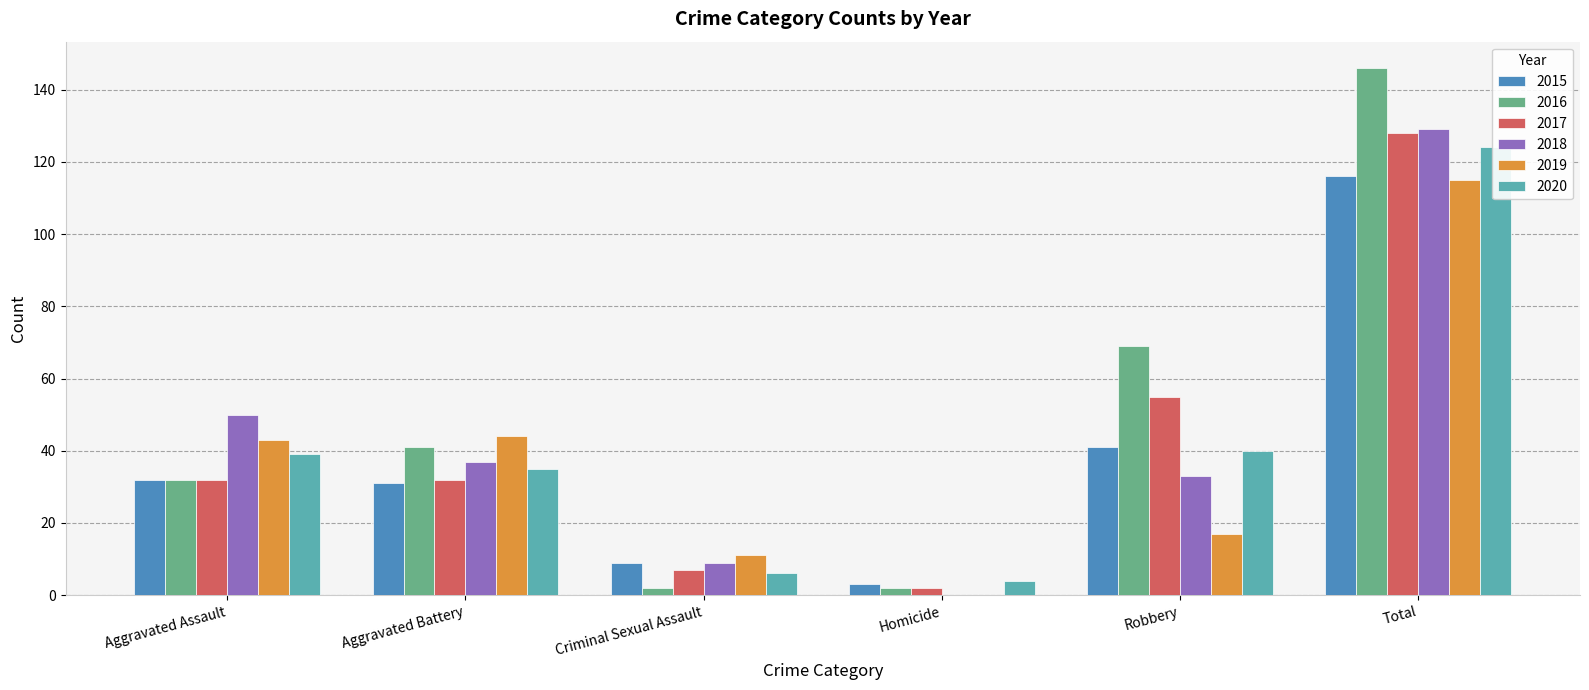

At which label does 2018 first exceed 37?

Aggravated Assault